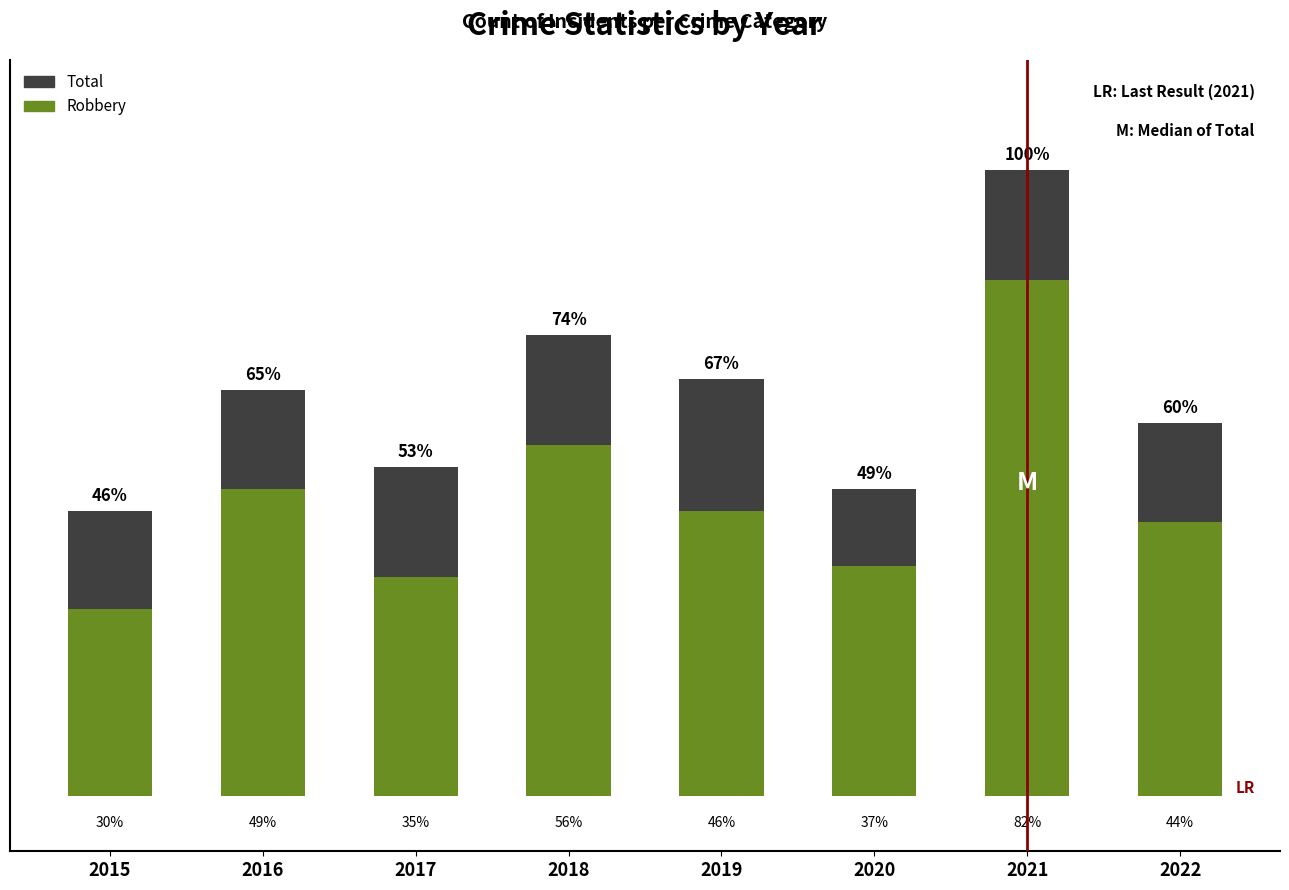

What is the difference between the maximum and minimum values in the Robbery series?

30